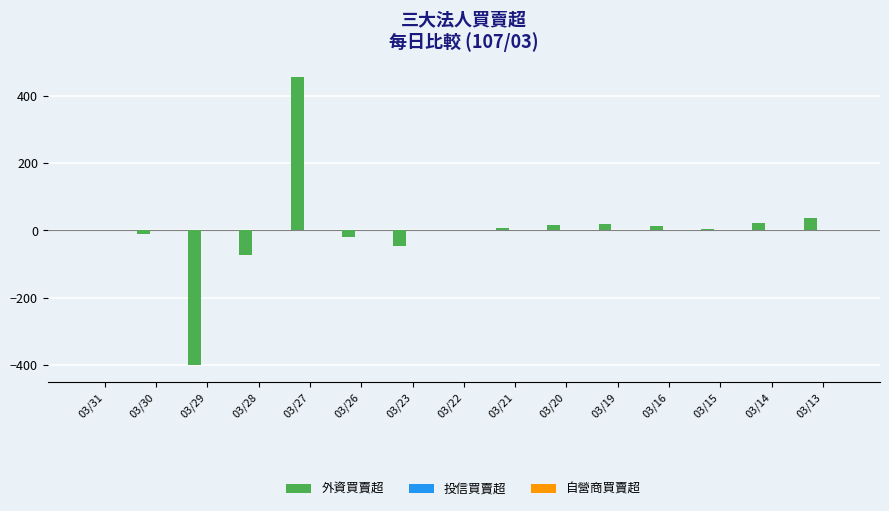

What is the sum of the values at 03/23 and 03/28?

-119